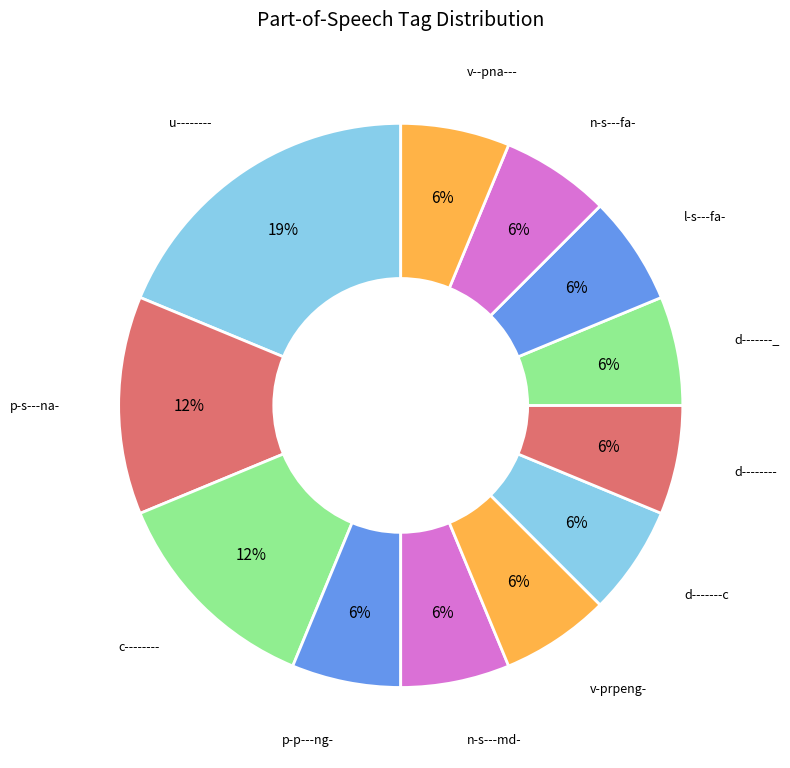

To the nearest percent, what is the average slice percentage?

8%